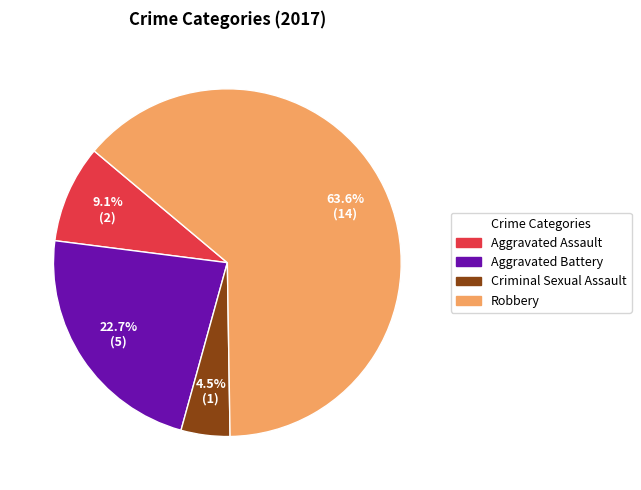

Approximately how many times larger is the value at Aggravated Battery compared to Aggravated Assault?

2.5